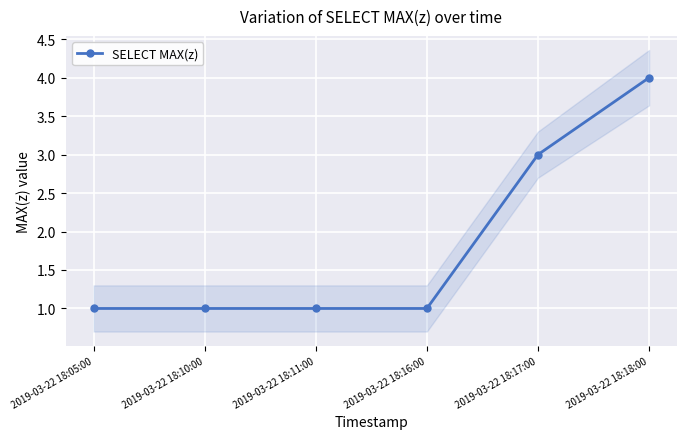

Reading right to left, transcribe all the data shown in this chart.

2019-03-22 18:18:00=4	2019-03-22 18:17:00=3	2019-03-22 18:16:00=1	2019-03-22 18:11:00=1	2019-03-22 18:10:00=1	2019-03-22 18:05:00=1